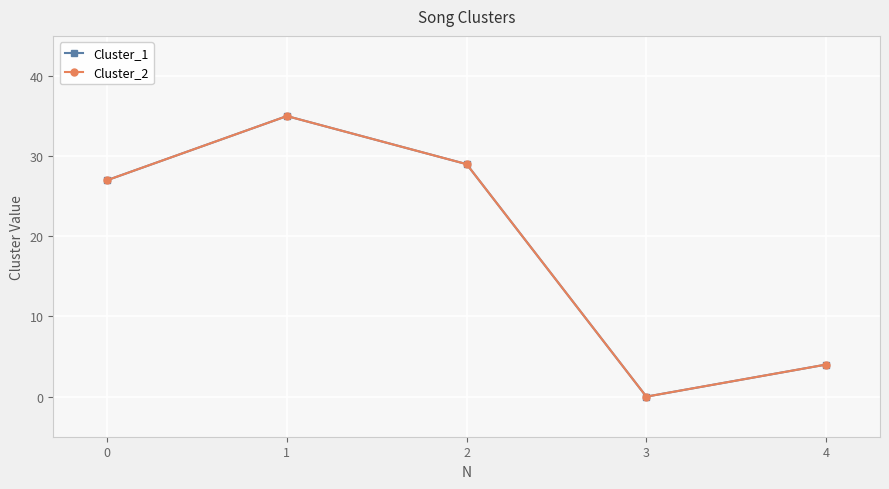

Which series has the largest range (max minus min)?

Cluster_1